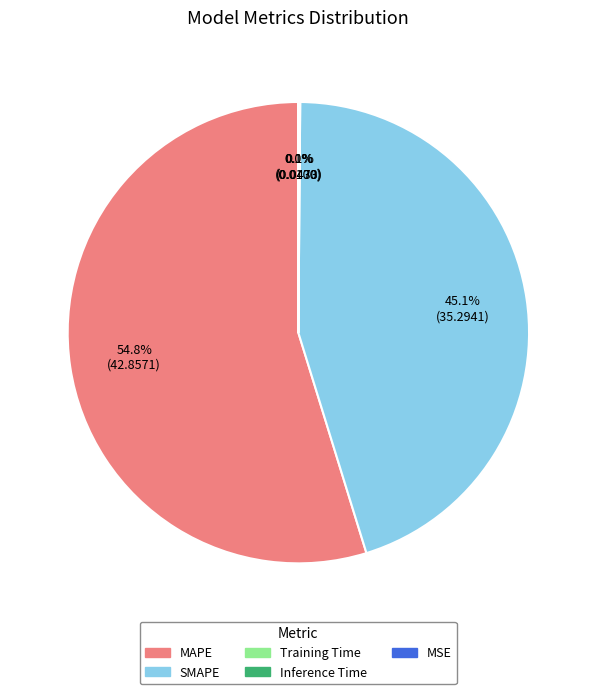

To the nearest percent, what is the average slice percentage?

20%